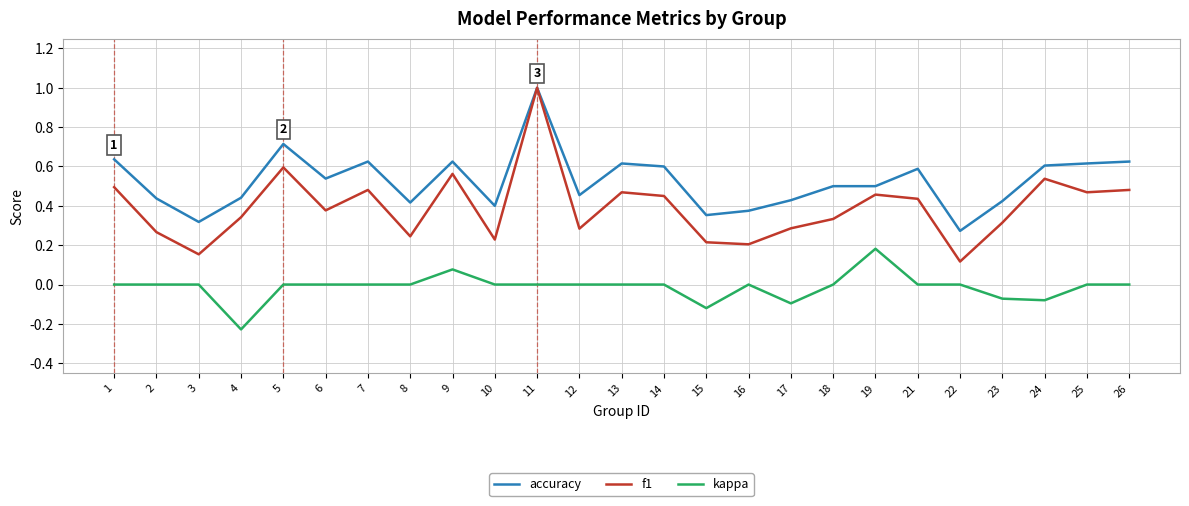

Is the value of kappa at 24 greater than the value of f1 at 8?

No